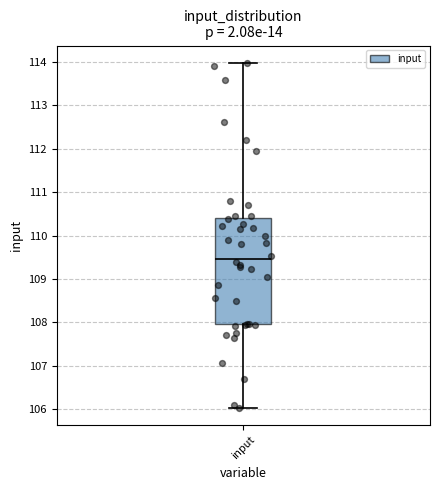

Read this box plot against the y-axis: the position of the median line, the range covered by the box, and the ends of both whiskers. The values are not printed on the chart, so give them approximately, as read against the axis.

median 109.5, box 108.0 to 110.4, whiskers 106.0 to 114.0